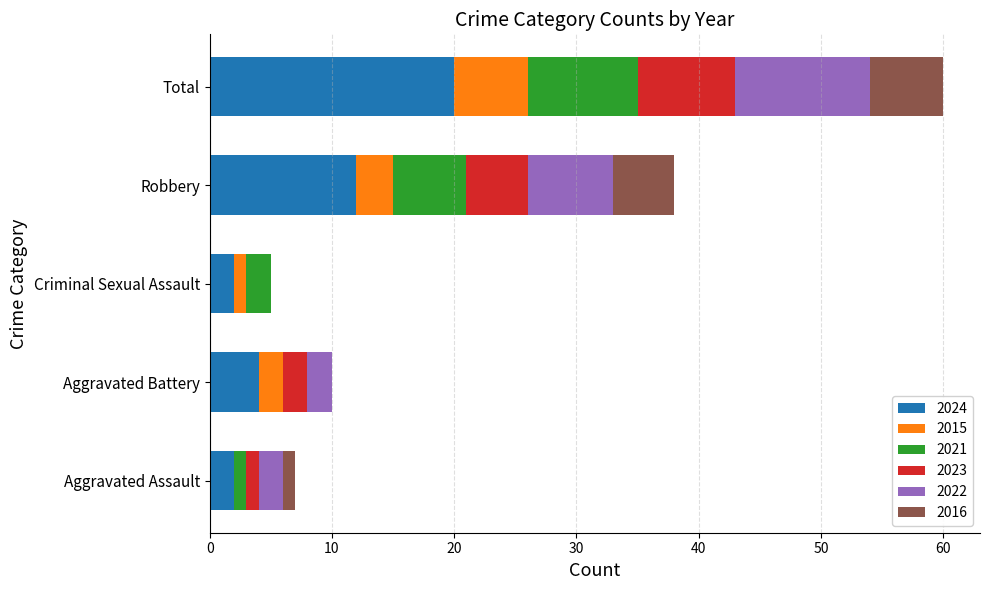

What is the maximum value for 2024?

20